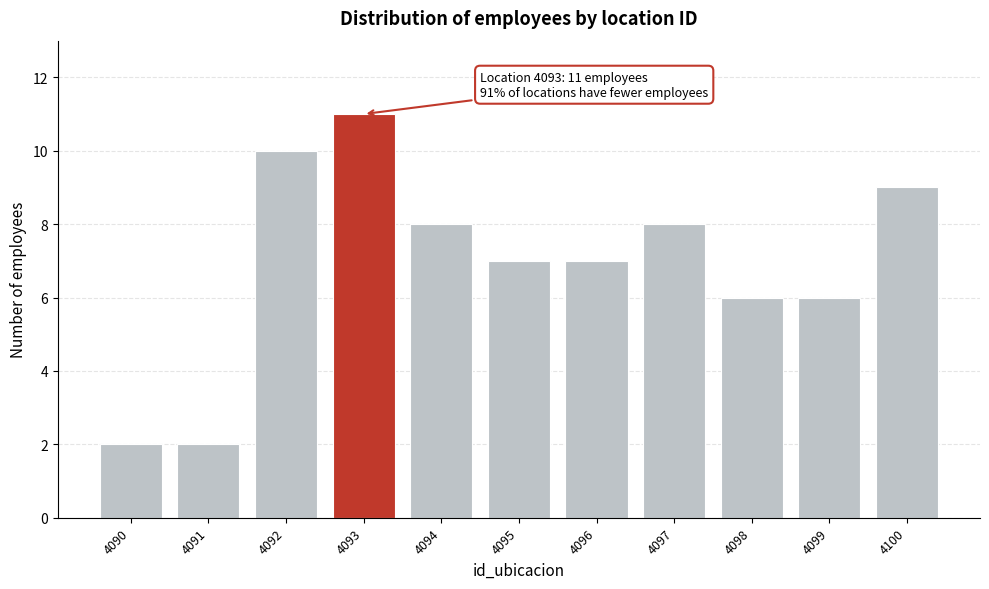

Which range on the x-axis has the tallest bar?

4092.5 to 4093.5